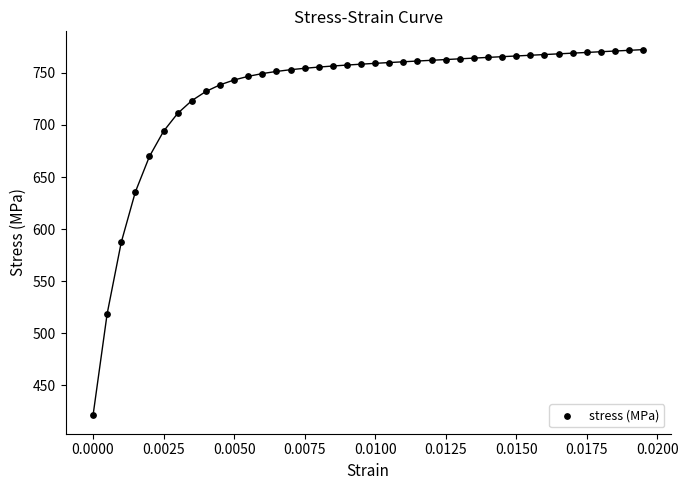

What is the range of Y values (max minus min)?

350.9